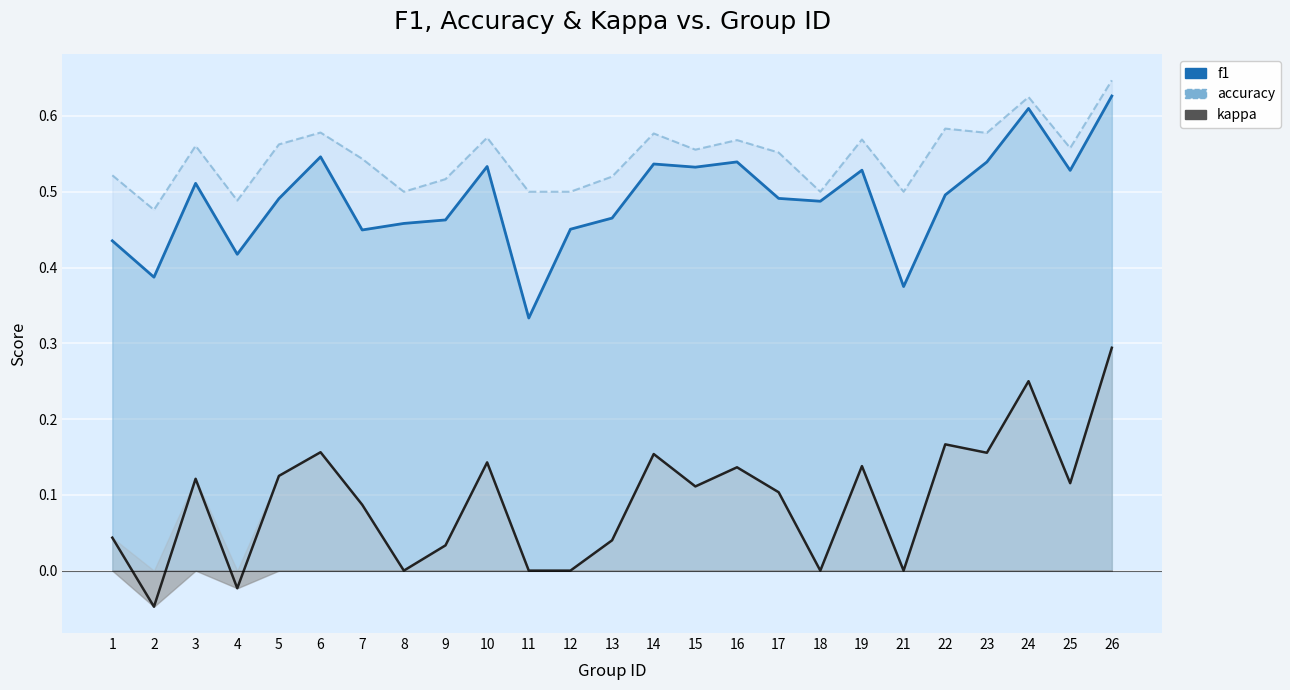

What value does the accuracy series have at 4?

0.5